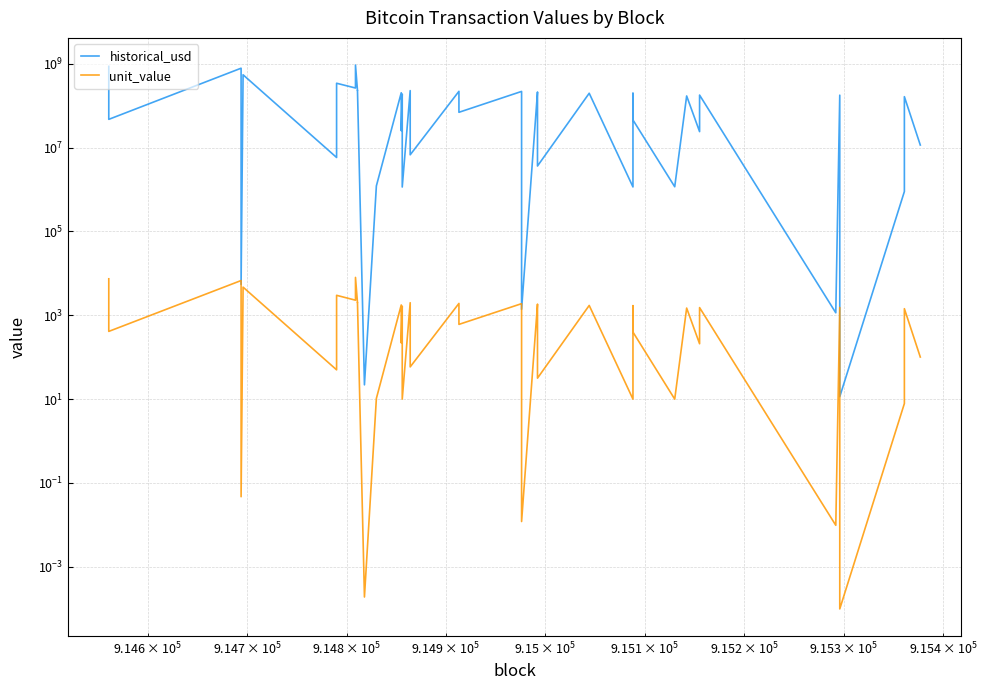

What is the value of the unit_value point at the 21st from the left?

607.4